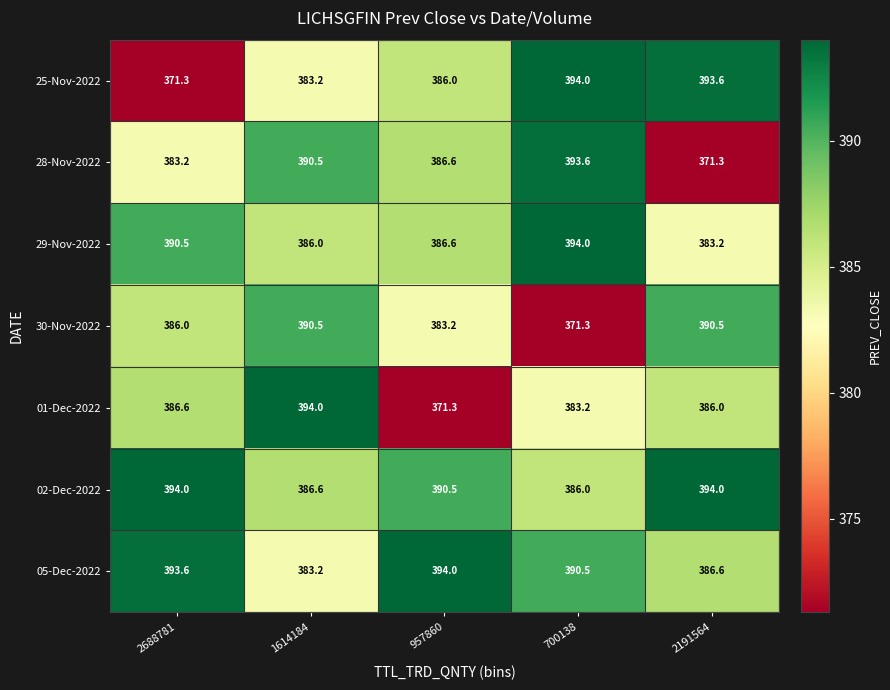

Which series changed the most between 1614184 and 700138?

30-Nov-2022